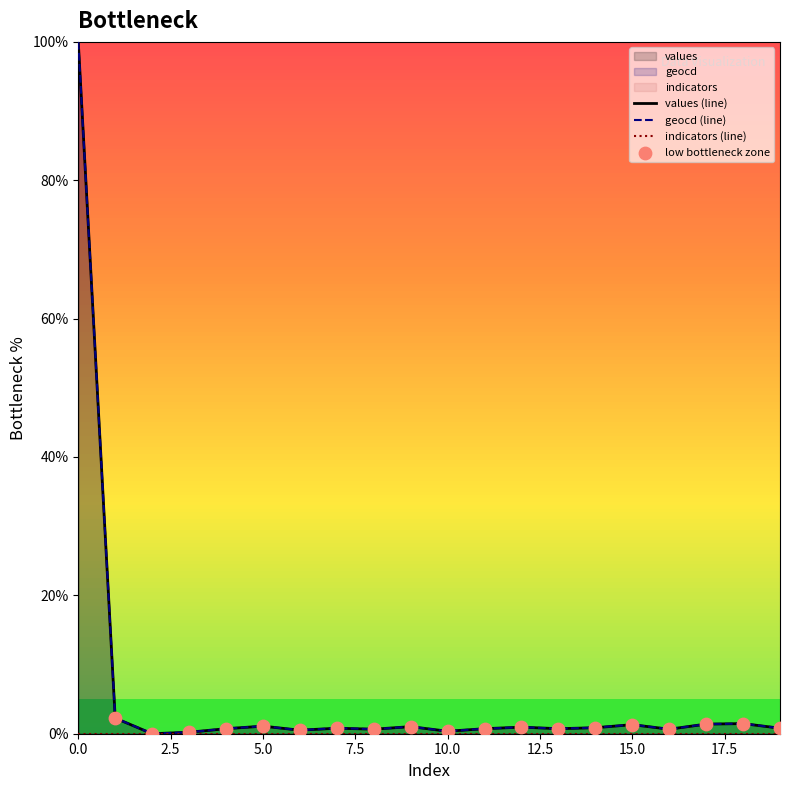

What is the total value across all series at 0?

200.0